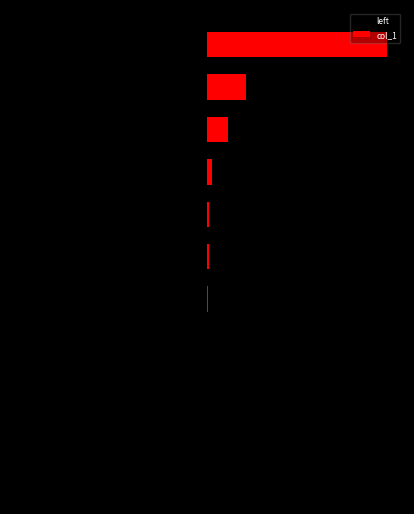

Read the col_1 value at 8.

509